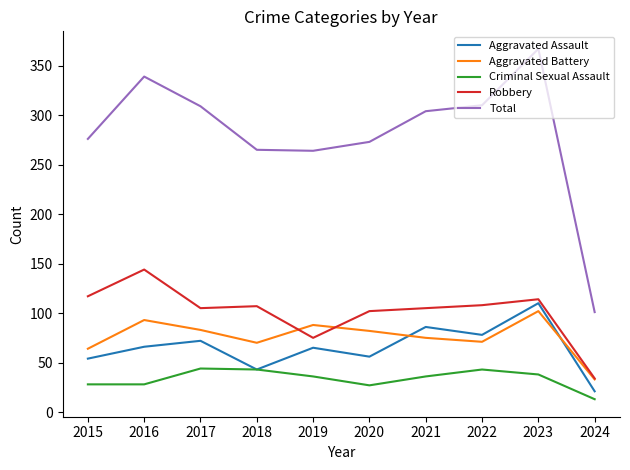

Does the chart display data point markers on the line(s)?

No